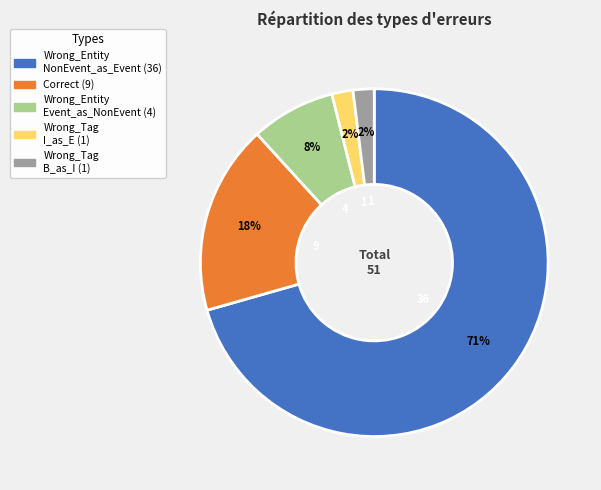

How many slices are in this pie chart?

5